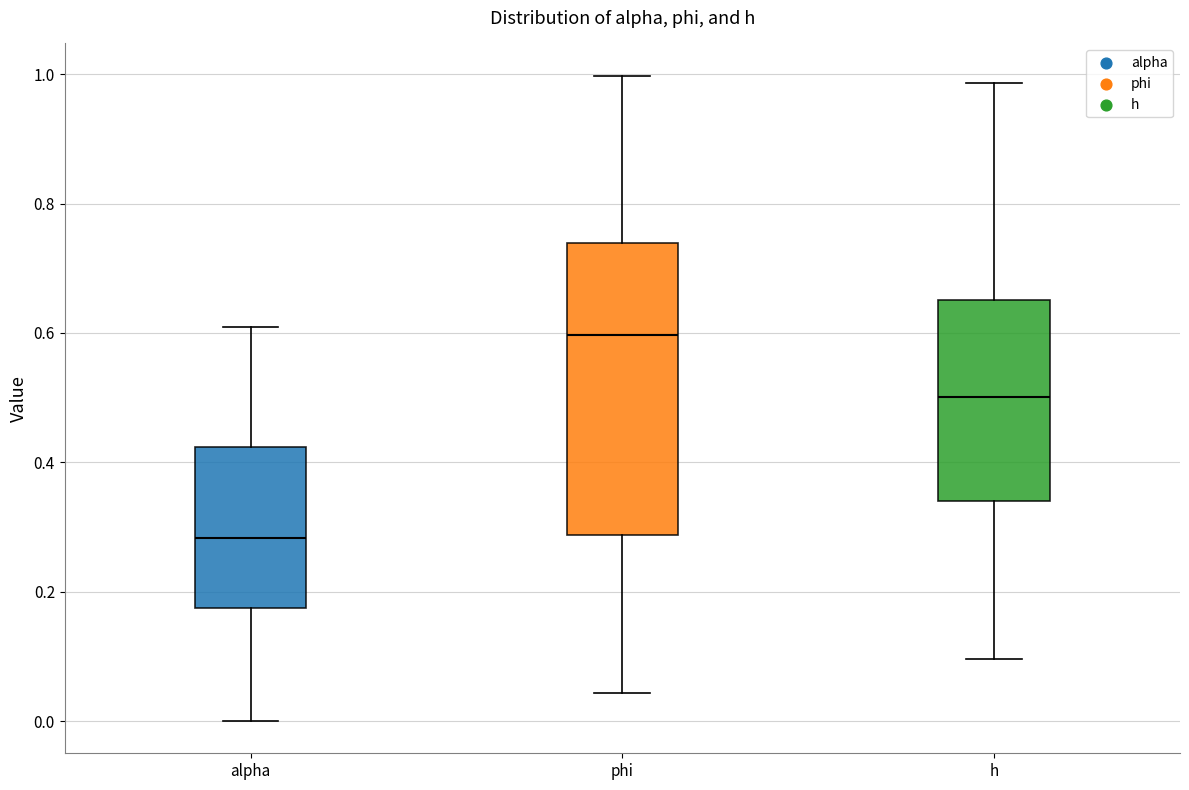

Reading left to right, read every box against the y-axis: the position of its median line, the range the box covers, and the ends of its whiskers. The values are not printed on the chart, so give them approximately, as read against the axis.

alpha: median 0.28, box 0.18 to 0.42, whiskers 0.00 to 0.60
phi: median 0.60, box 0.28 to 0.74, whiskers 0.04 to 1.00
h: median 0.50, box 0.34 to 0.66, whiskers 0.10 to 0.98